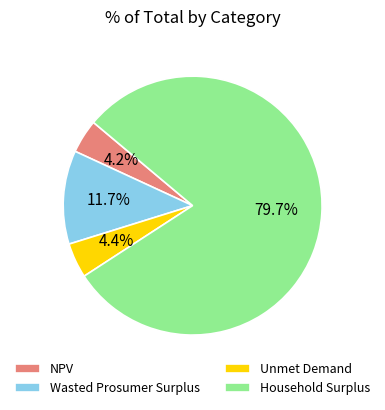

What is the ratio of the value at Wasted Prosumer Surplus to the value at NPV?

2.8